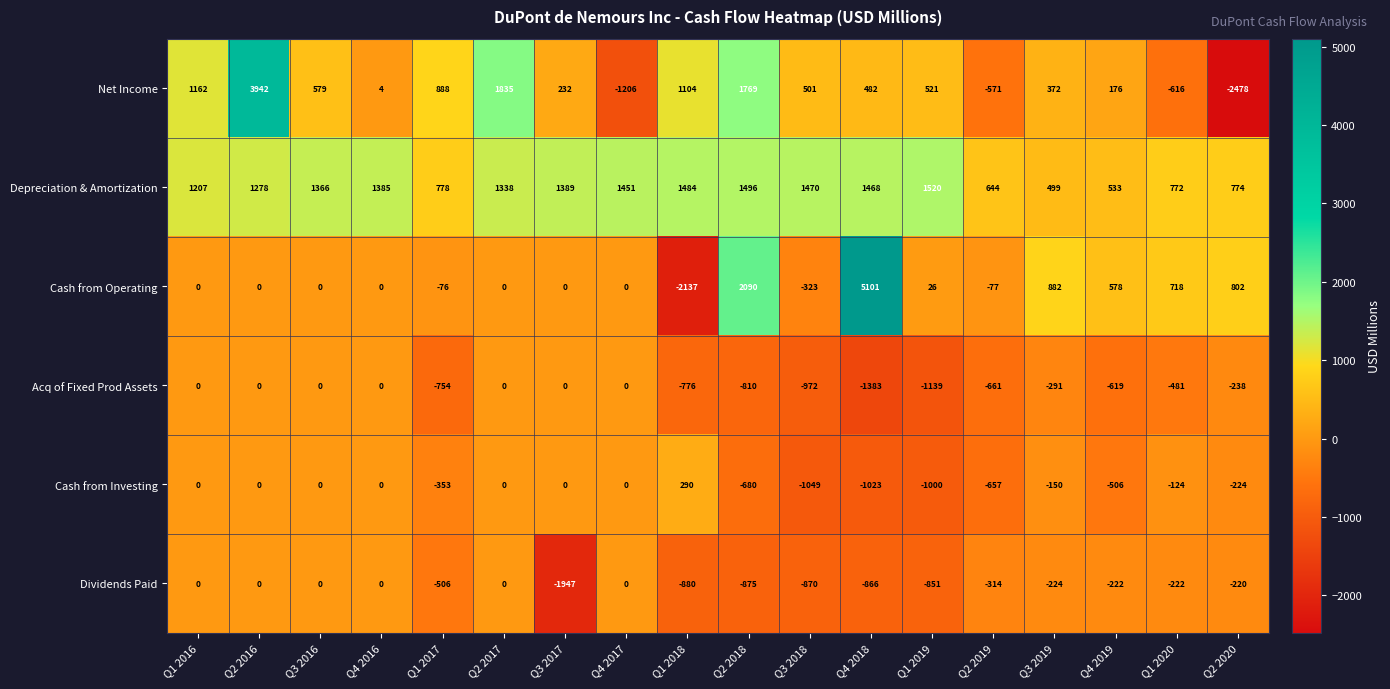

Which series has the widest spread of values?

Cash from Operating